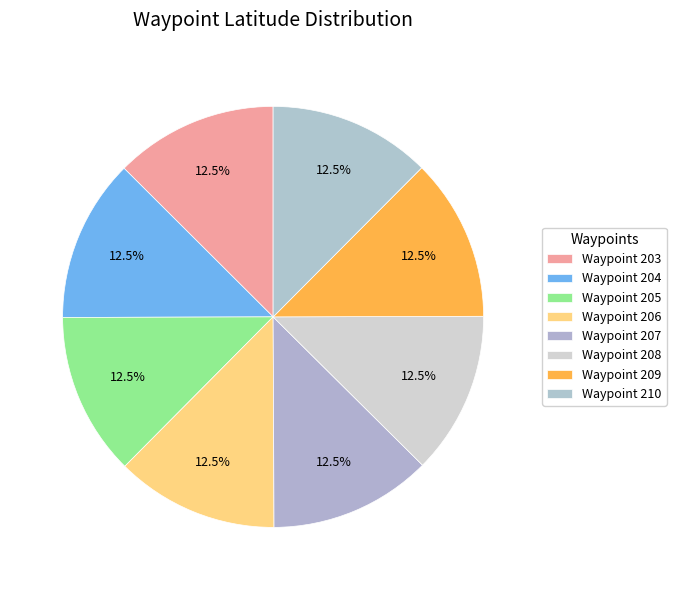

Rank the categories by value from lowest to highest.

210, 209, 208, 207, 206, 205, 204, 203